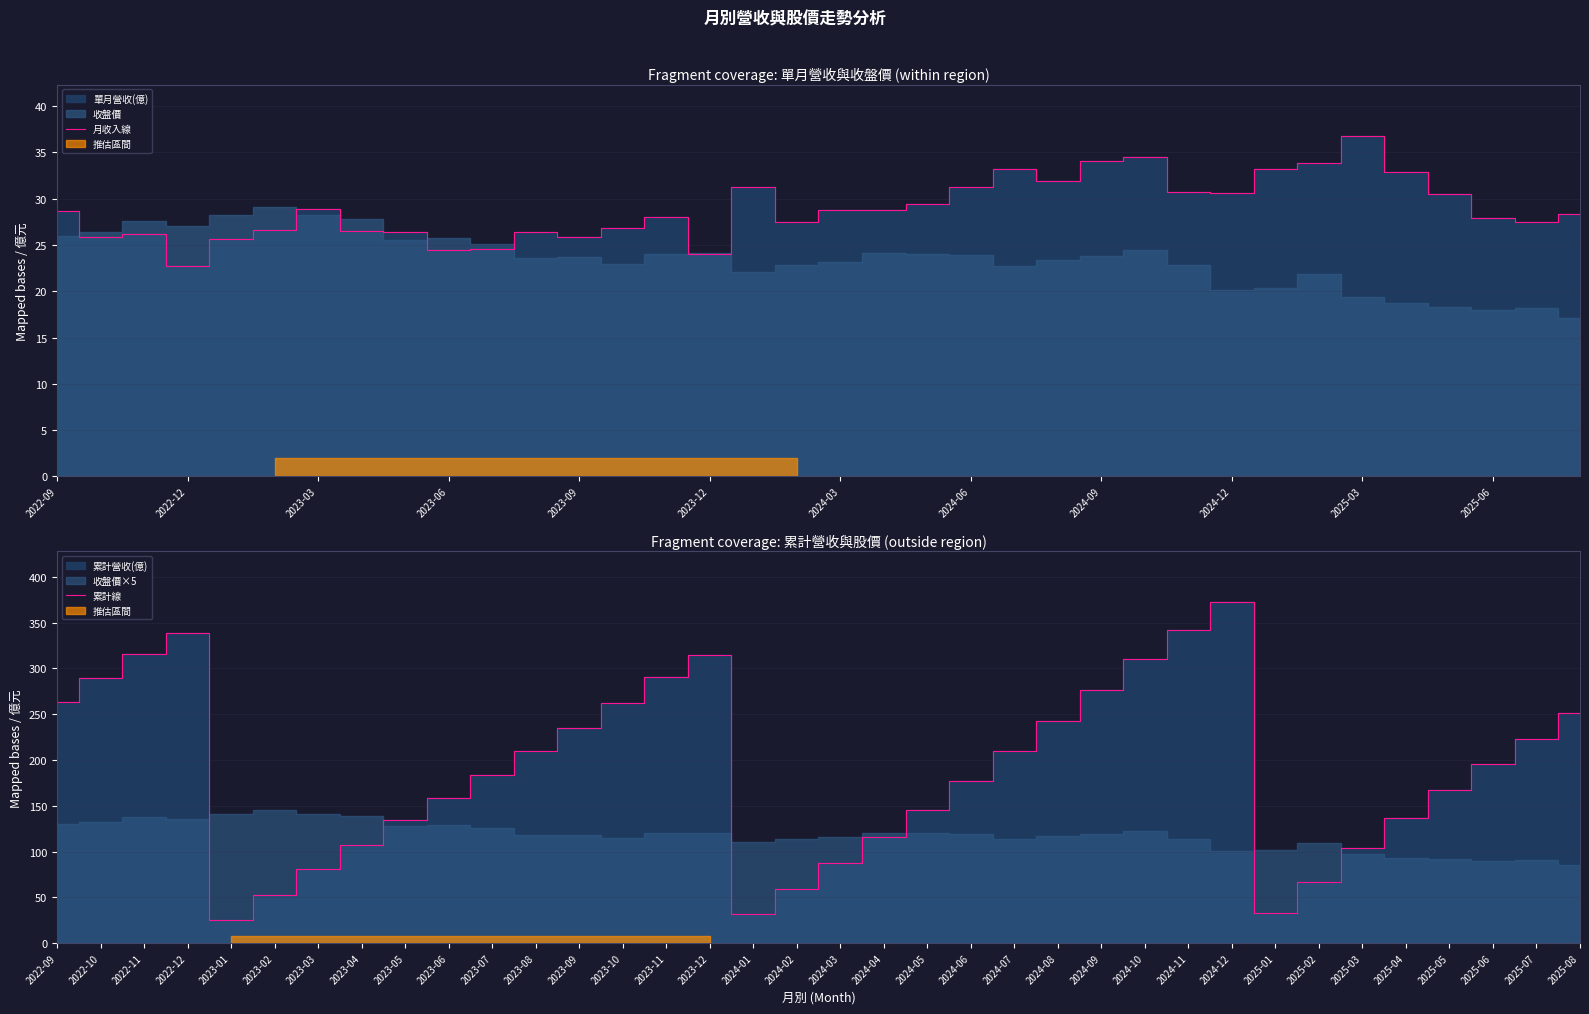

Which series has the largest total across all categories?

累計線